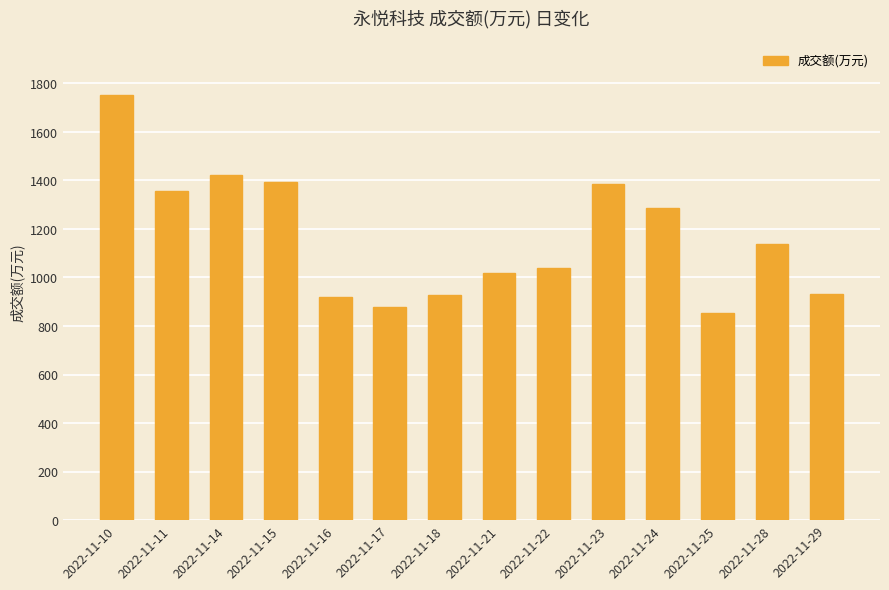

What is the value of the 4th bar from the left?

1393